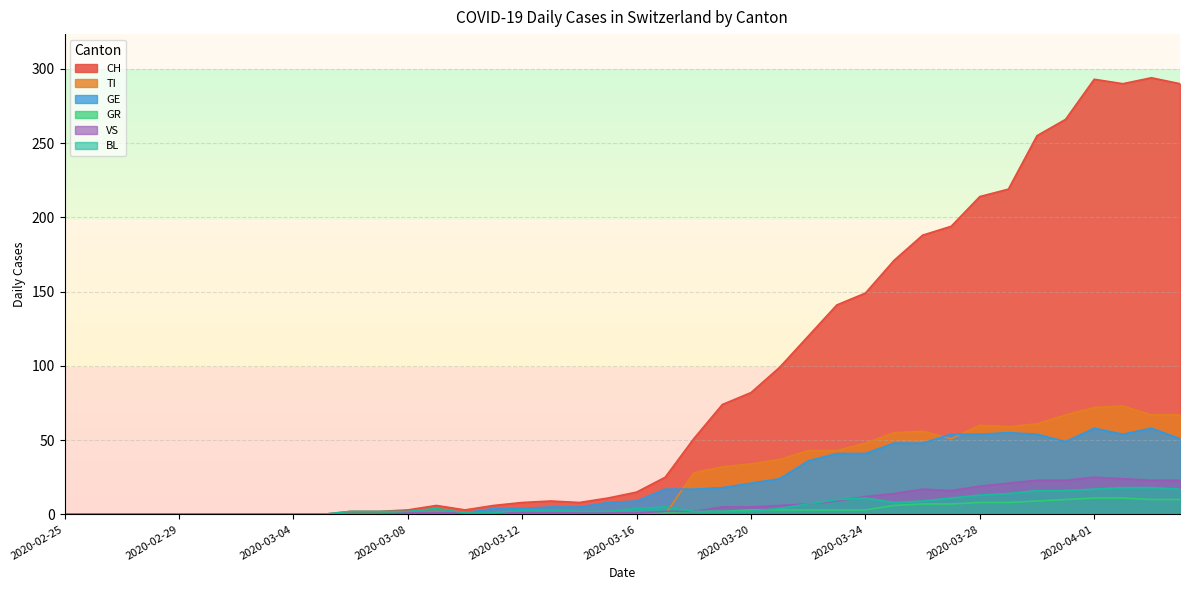

What are all the series names shown in the legend?

CH, TI, GE, GR, VS, BL